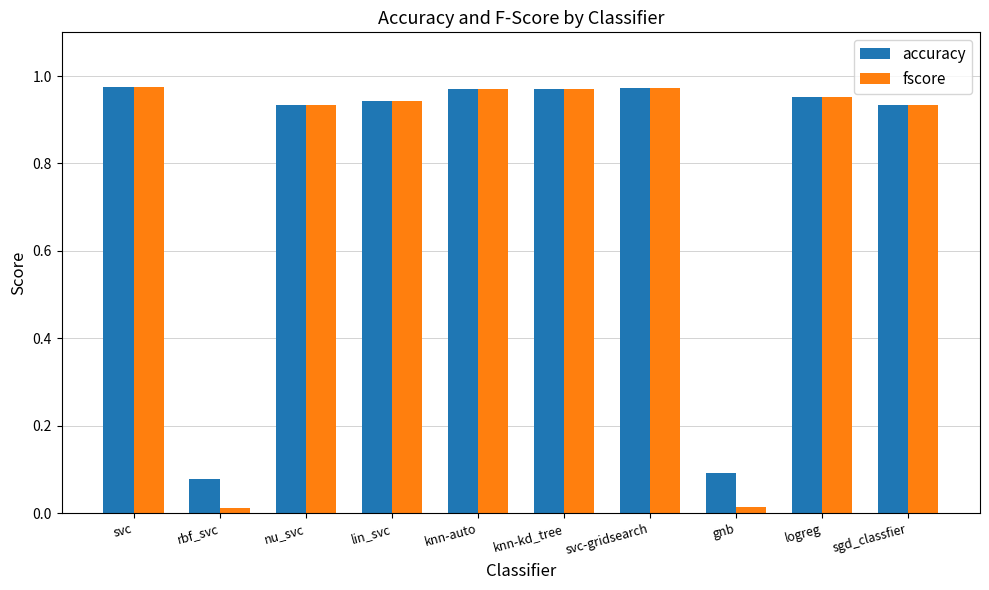

What is the label of the 1st bar from the left?

svc